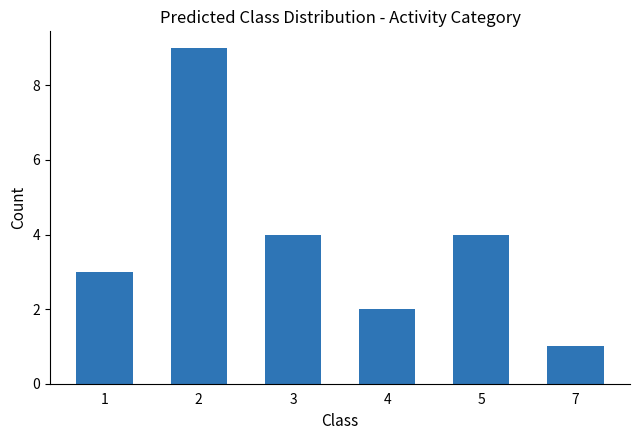

Is it true that the value at 1 is 2?

False